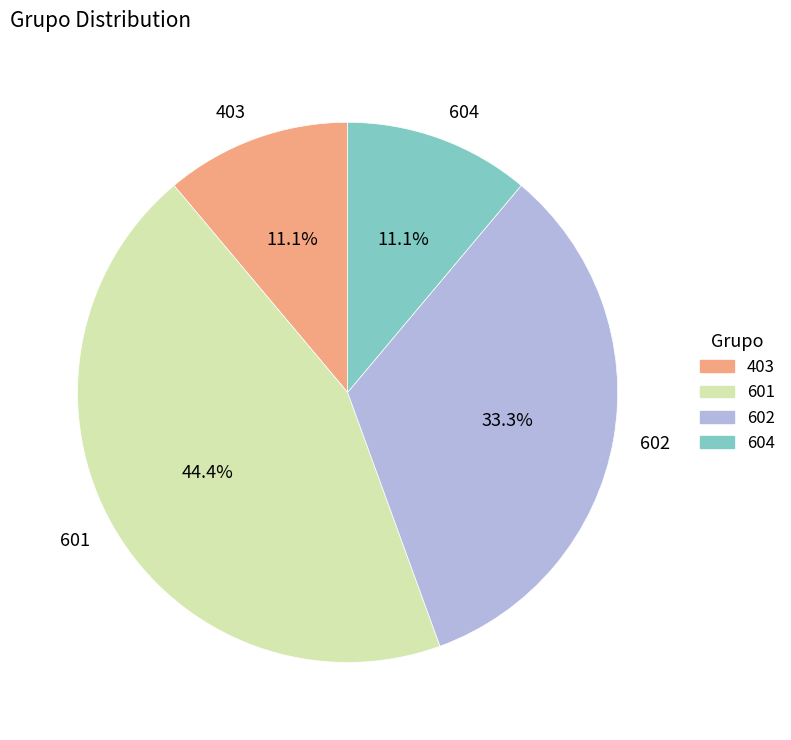

Which category has the biggest portion of the pie?

601